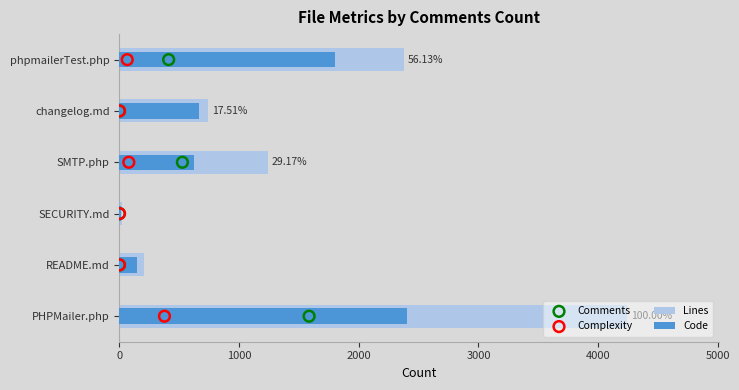

What are all the series names shown in the legend?

Lines, Code, Comments, Complexity